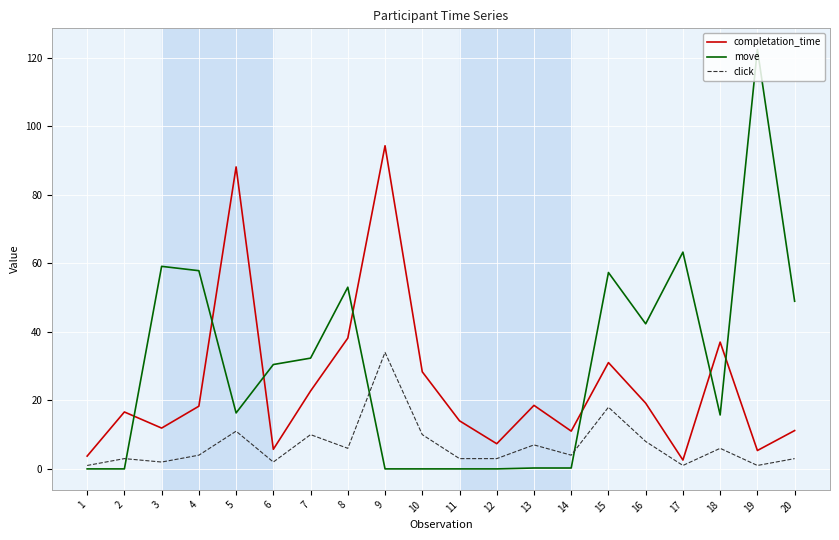

At which label does completation_time reach its peak?

9